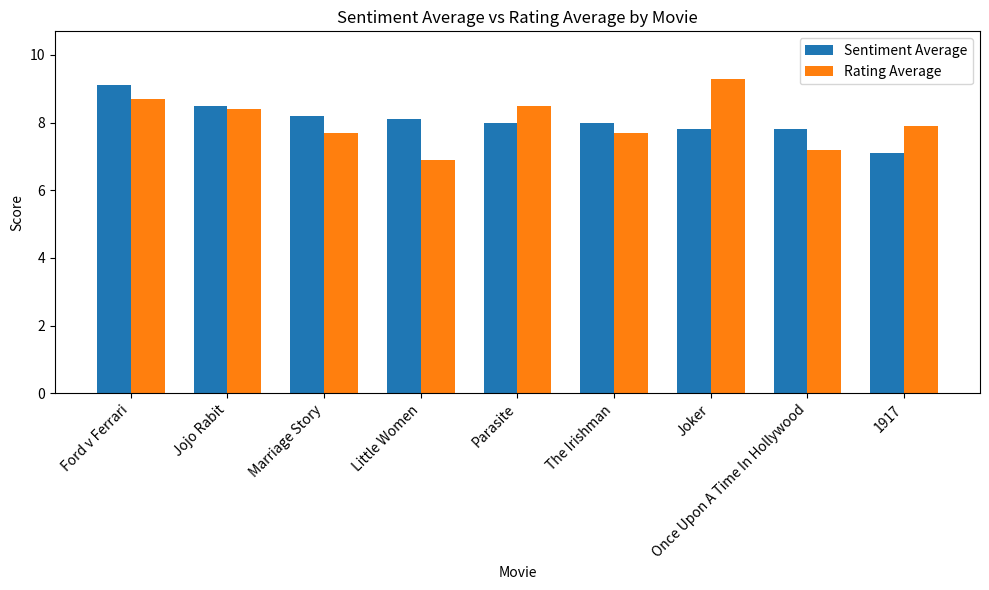

The Sentiment Average series shows 7.8 at Once Upon A Time In Hollywood. True or false?

True